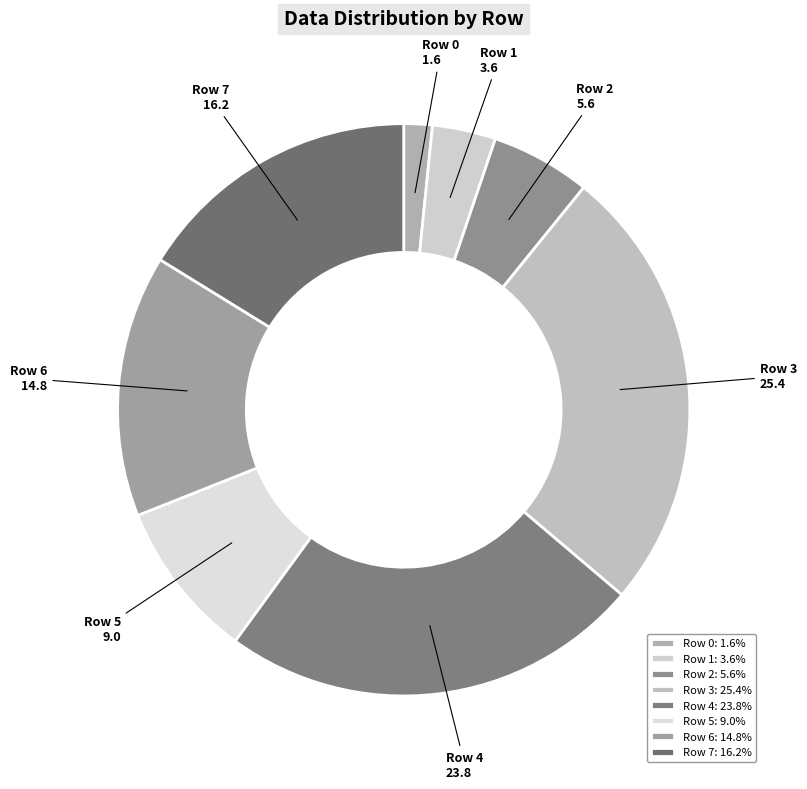

Between Row 0 and Row 4, which is larger?

Row 4